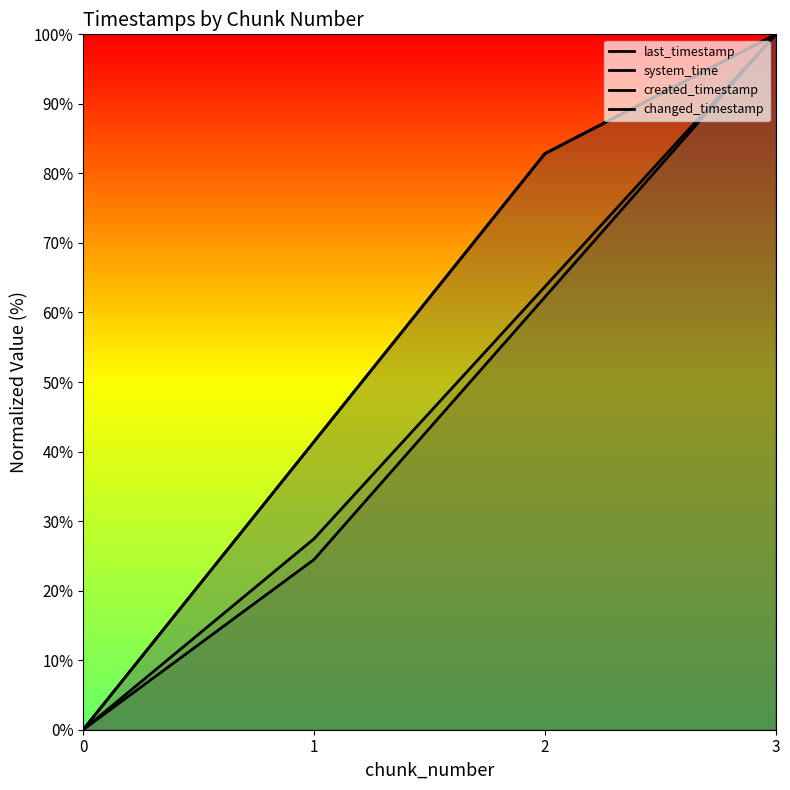

What is the difference between the maximum and minimum values in the system_time series?

100.0